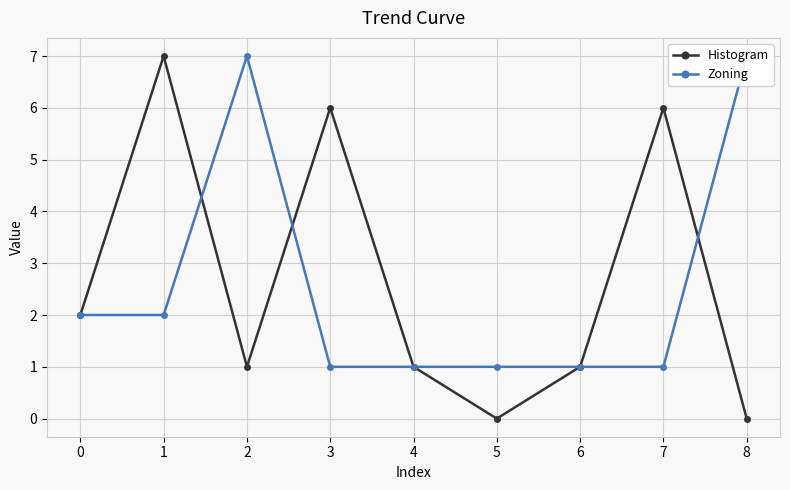

How many intersections are there between Histogram and Zoning?

3